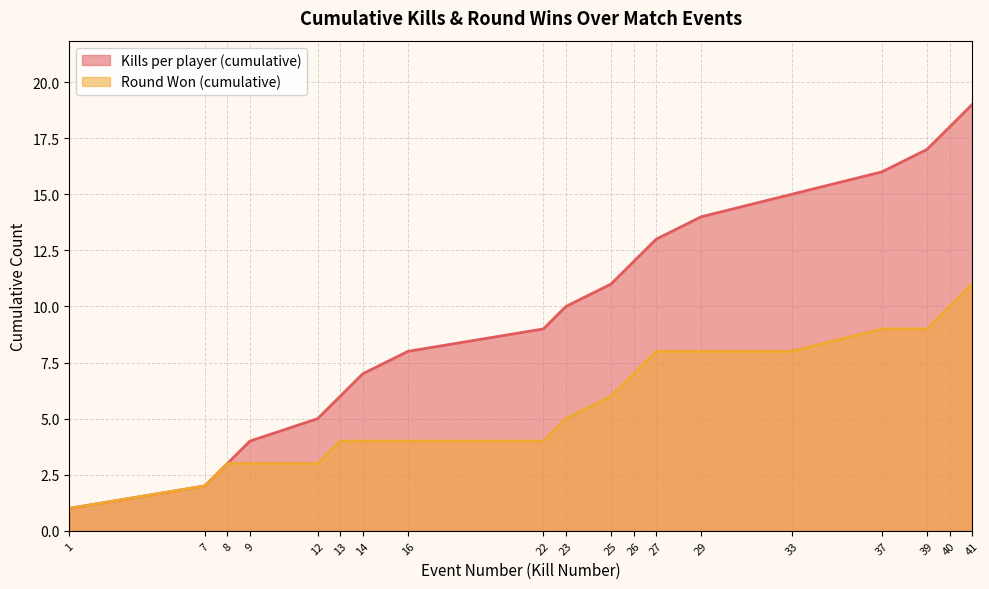

At which label is Round Won (cumulative) closest to 6?

25